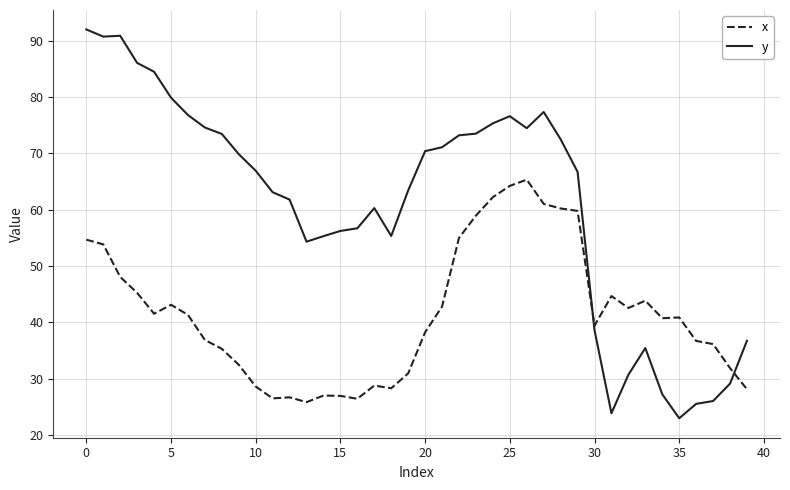

What is the greatest value displayed?

92.0